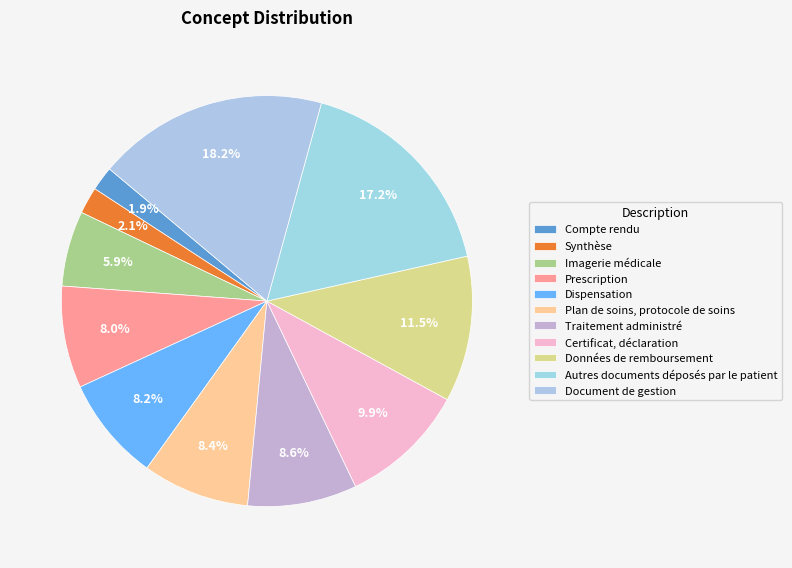

True or false: Traitement administré accounts for 1% of the total.

False